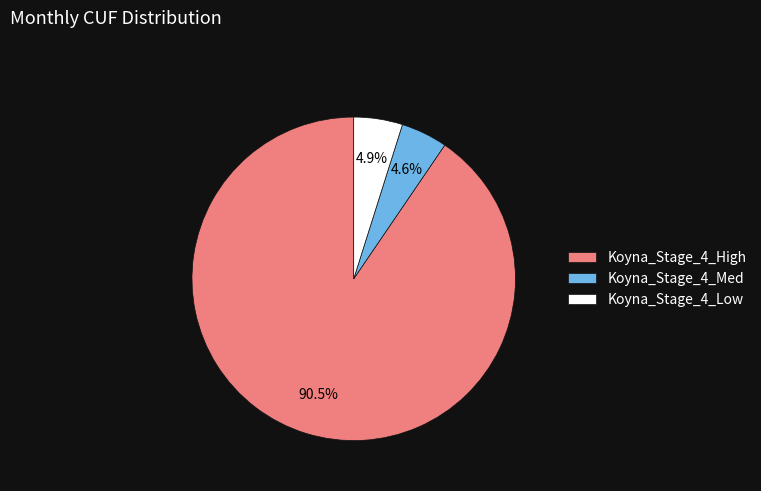

Which category has the biggest portion of the pie?

Koyna_Stage_4_High